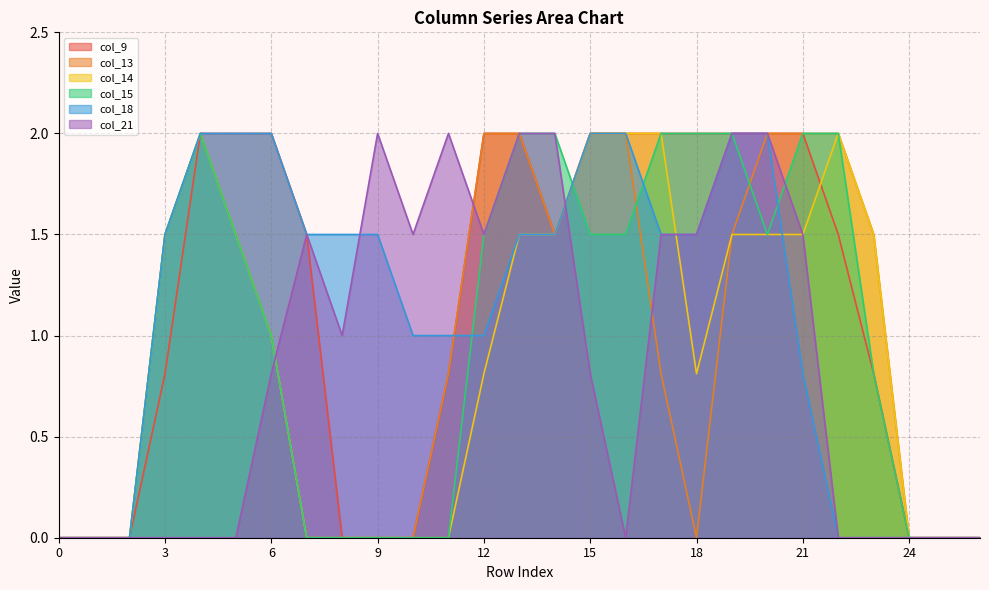

Which category has the highest value in the col_18 series?

4